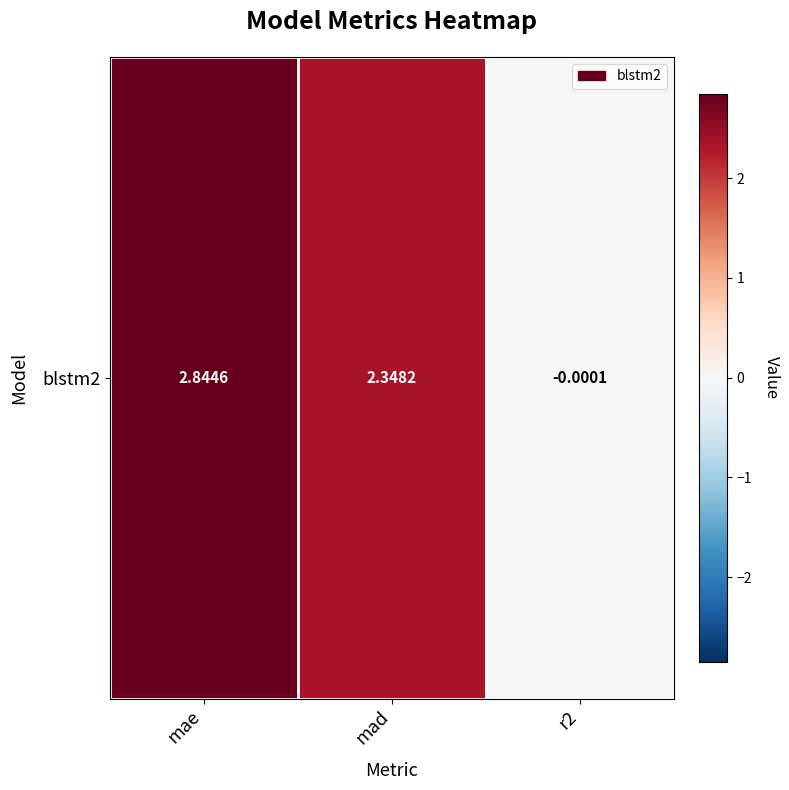

Rank the categories by value from lowest to highest.

r2, mad, mae